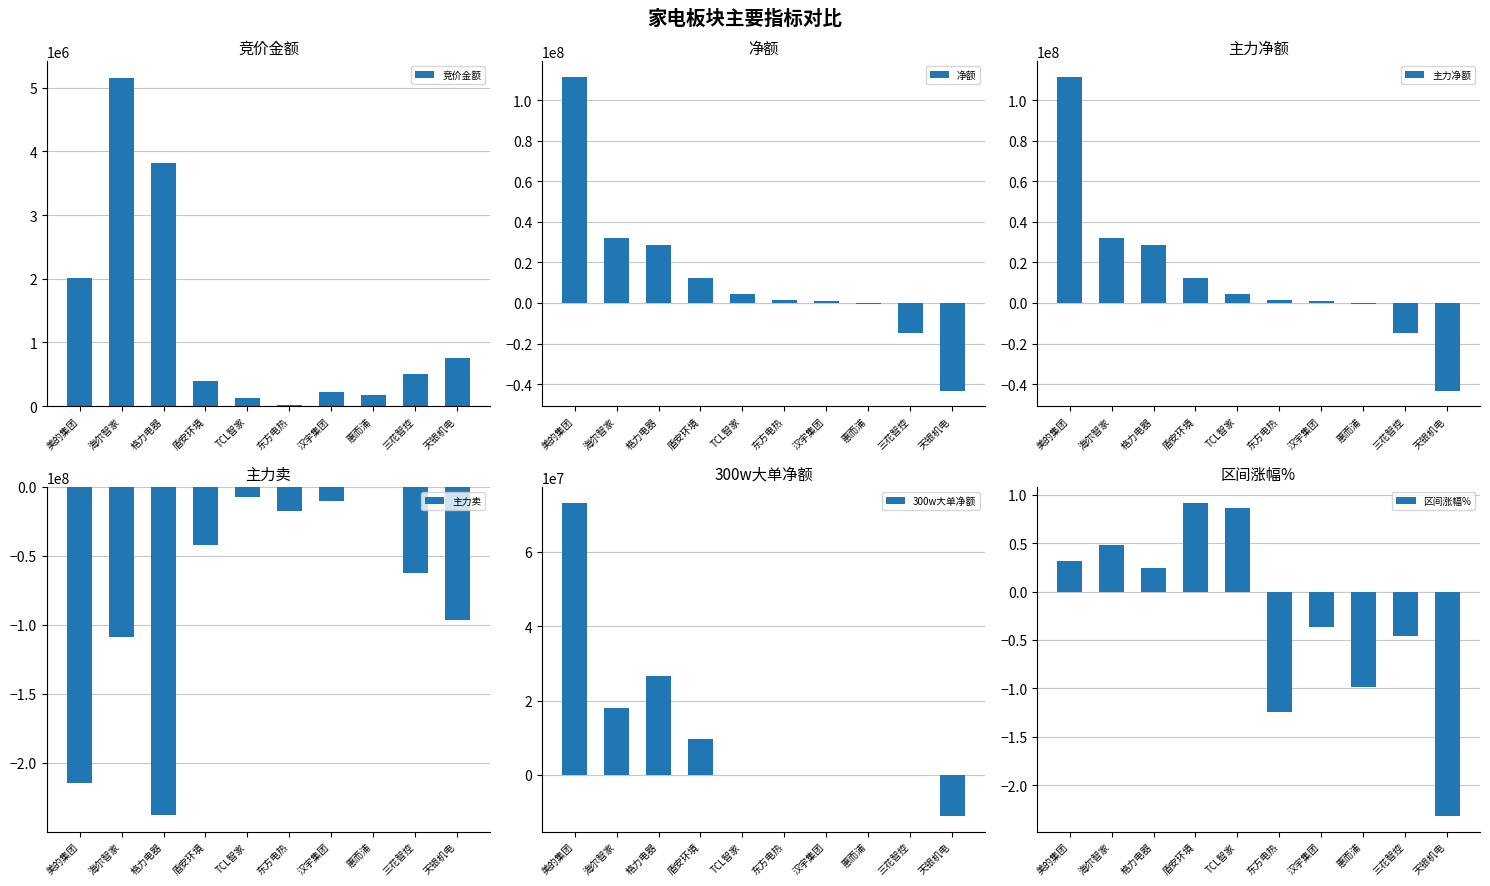

What are all the series names shown in the legend?

竞价金额, 净额, 主力净额, 主力卖, 300w大单净额, 区间涨幅%